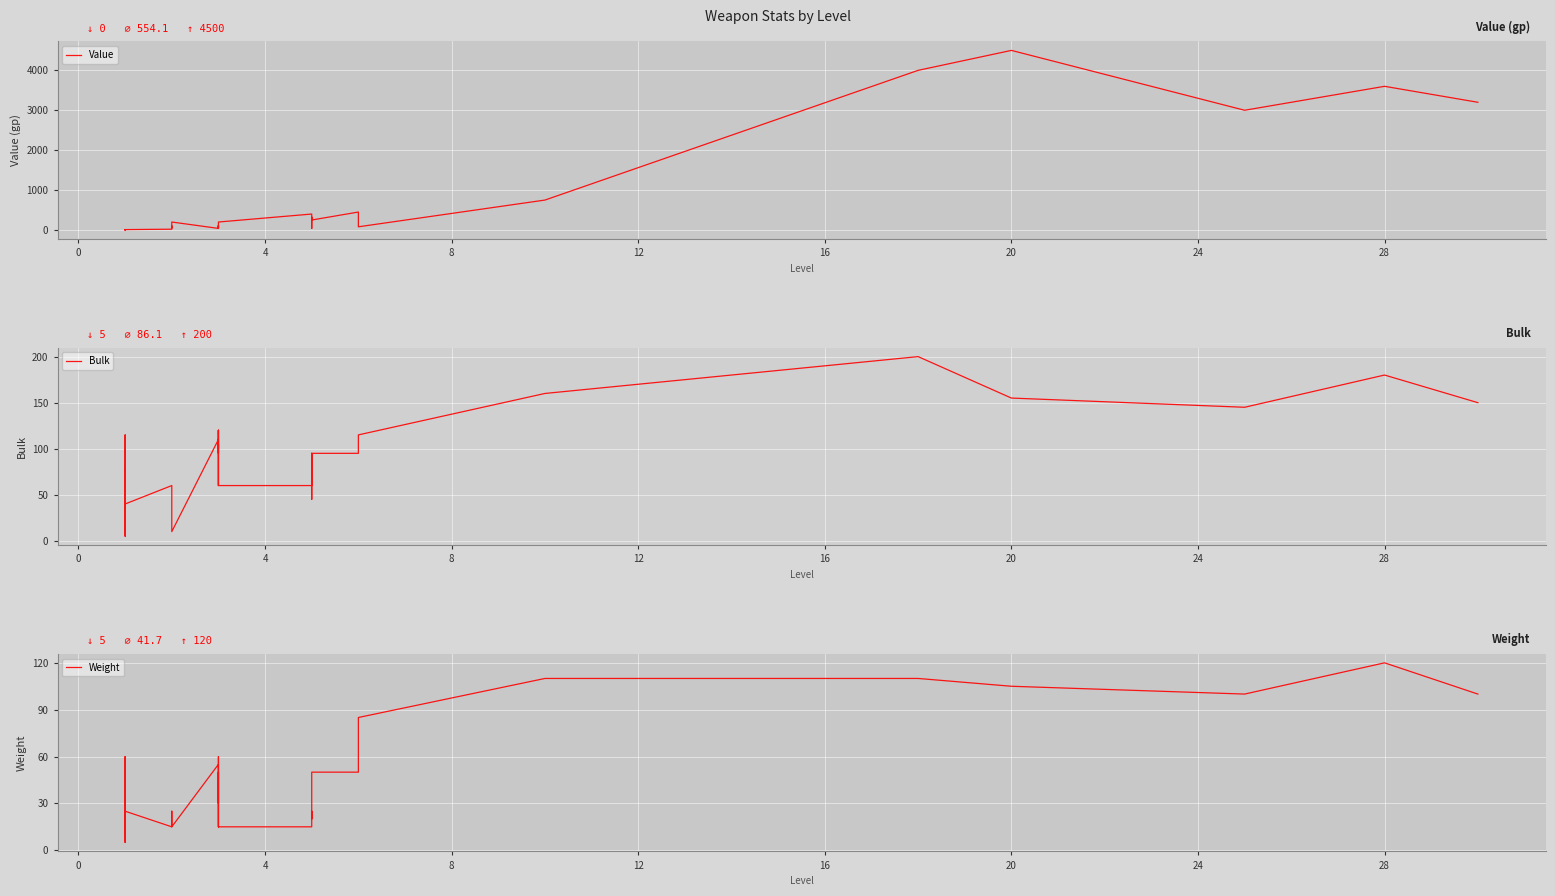

What is the difference between the second highest and second lowest values in the Weight series?

100